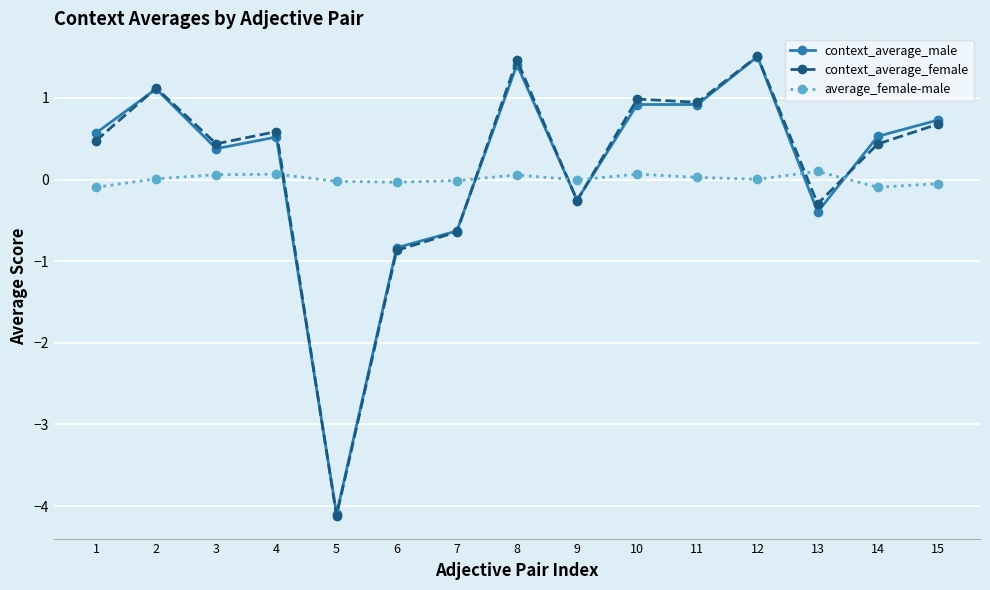

Count the number of categories in the chart.

15